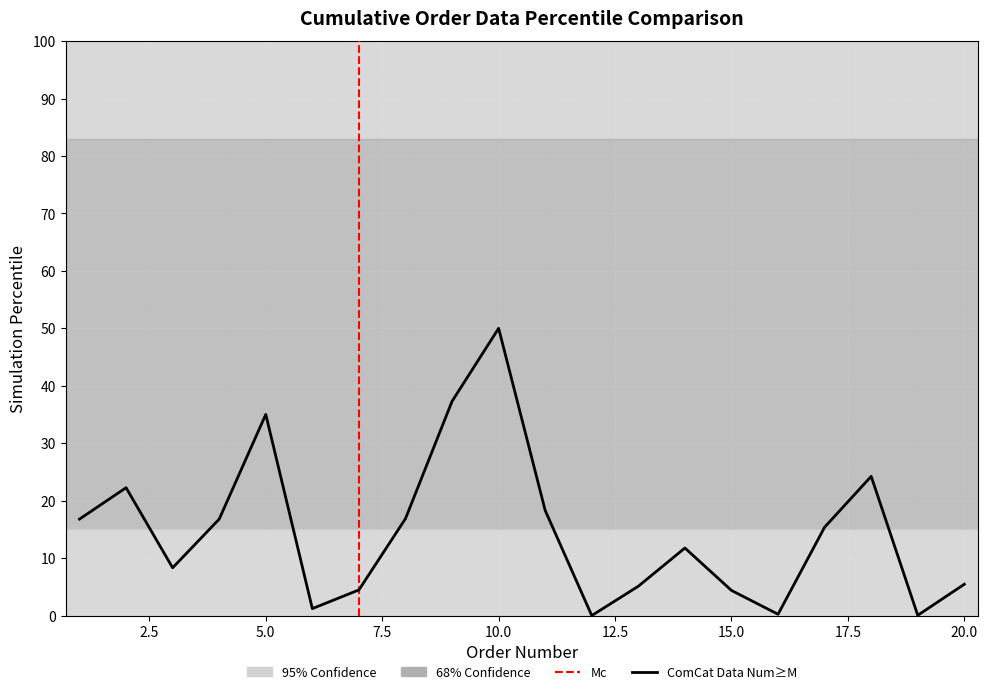

What is the greatest value displayed?

50.0